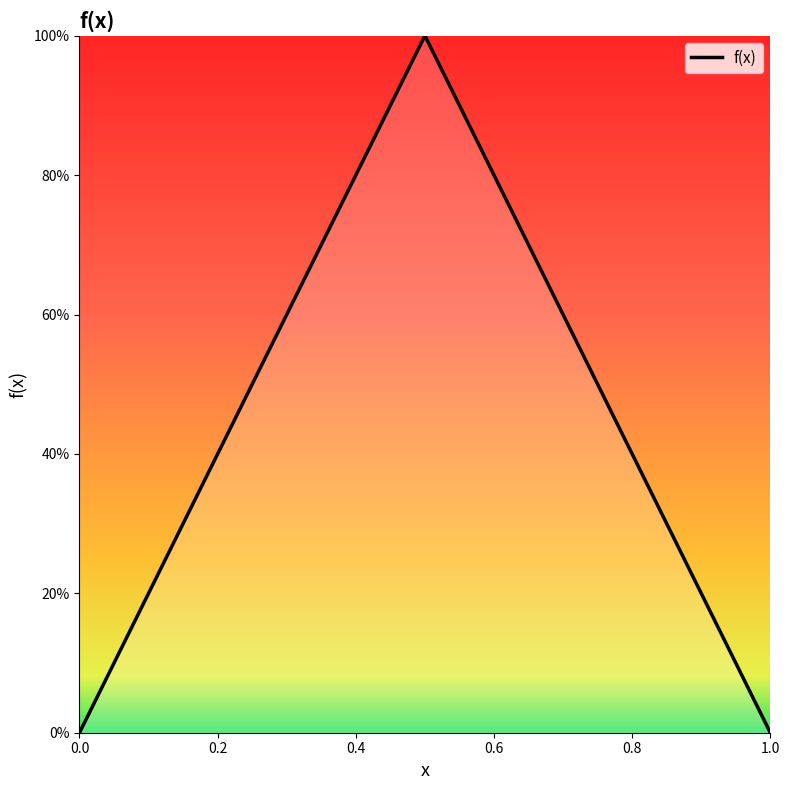

Is this an area chart (filled region under the line)?

Yes